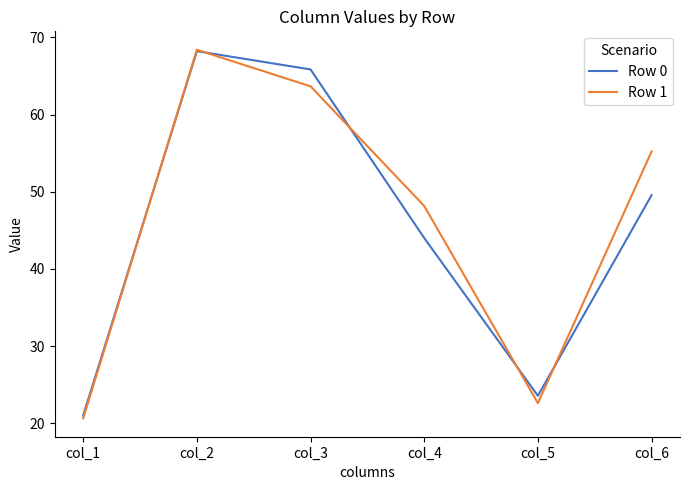

Is it true that Row 0 equals 42.2 at col_2?

False